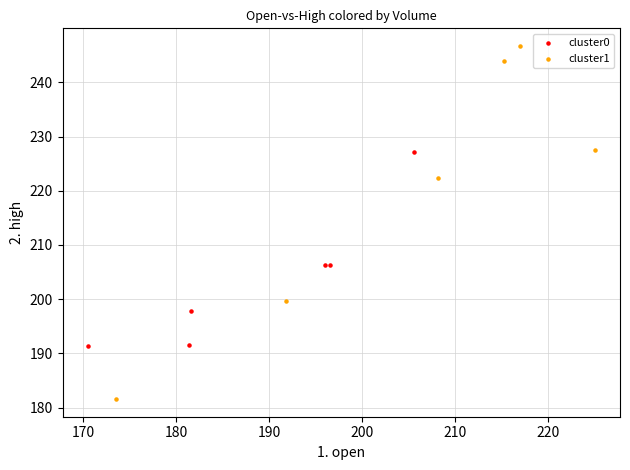

What are all the series names shown in the legend?

cluster0, cluster1